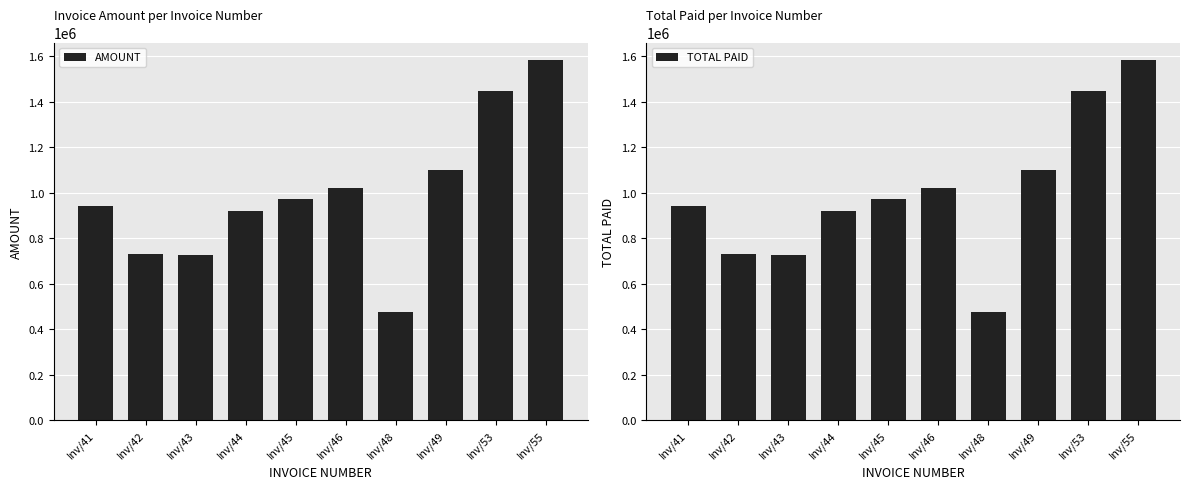

What is the total value across all series at Inv/44?

1843200